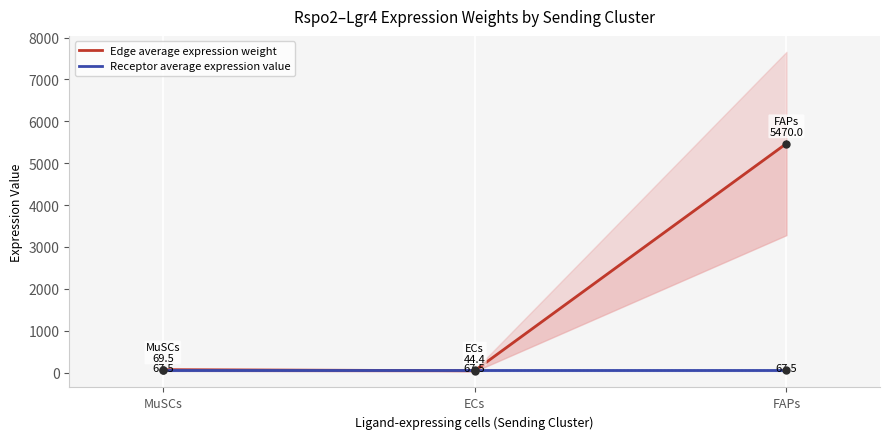

What are all the series names shown in the legend?

Edge average expression weight, Receptor average expression value